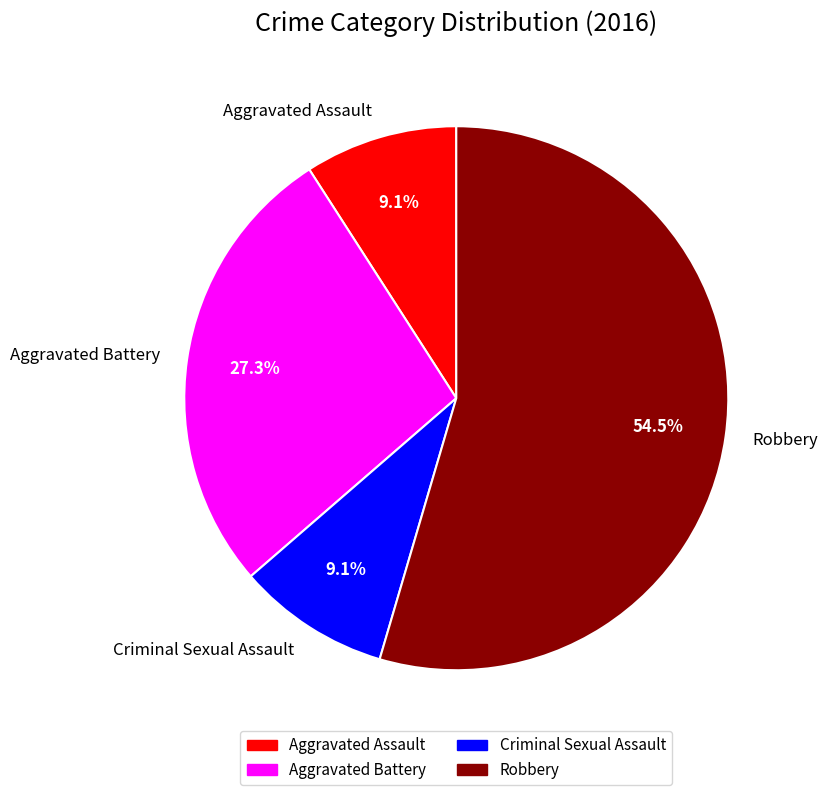

What percentage do Robbery and Criminal Sexual Assault together represent?

63.6%